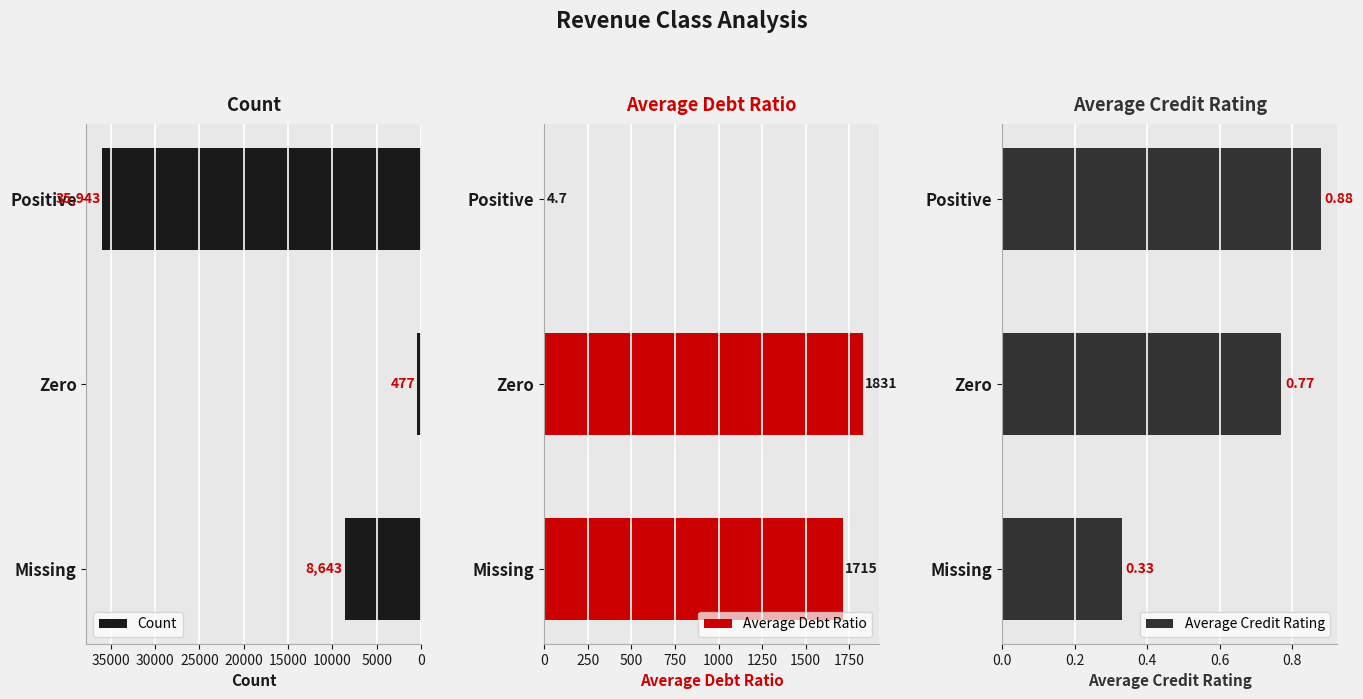

At which label is Count closest to 18210?

Missing